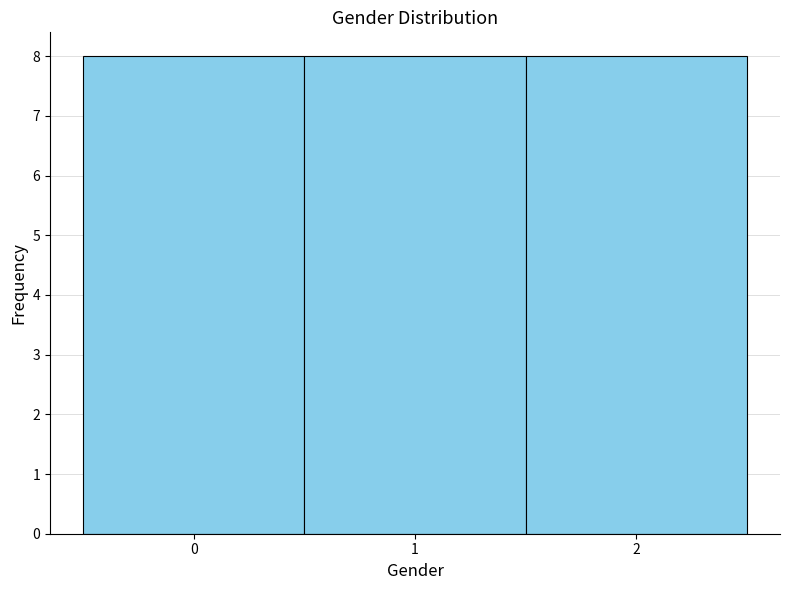

Reading left to right, list every bar in this chart as the range it spans on the x-axis followed by its height. The values are not printed on the chart, so give them approximately, as read against the axis.

-0.5 to 0.5: 8
0.5 to 1.5: 8
1.5 to 2.5: 8